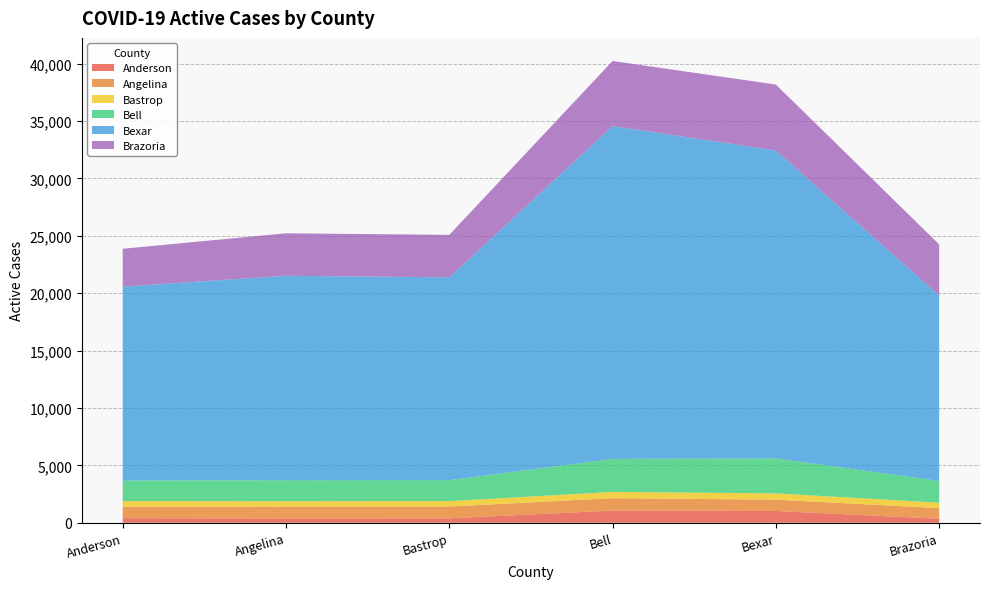

Reading left to right, transcribe all the data shown in this chart.

Anderson: Anderson=396	Angelina=374	Bastrop=382	Bell=1059	Bexar=1026	Brazoria=349
Angelina: Anderson=1000	Angelina=1031	Bastrop=1031	Bell=1080	Bexar=985	Brazoria=924
Bastrop: Anderson=486	Angelina=472	Bastrop=470	Bell=549	Bexar=547	Brazoria=475
Bell: Anderson=1799	Angelina=1829	Bastrop=1829	Bell=2876	Bexar=3055	Brazoria=1886
Bexar: Anderson=16892	Angelina=17813	Bastrop=17673	Bell=28999	Bexar=26822	Brazoria=16165
Brazoria: Anderson=3299	Angelina=3701	Bastrop=3701	Bell=5673	Bexar=5746	Brazoria=4452